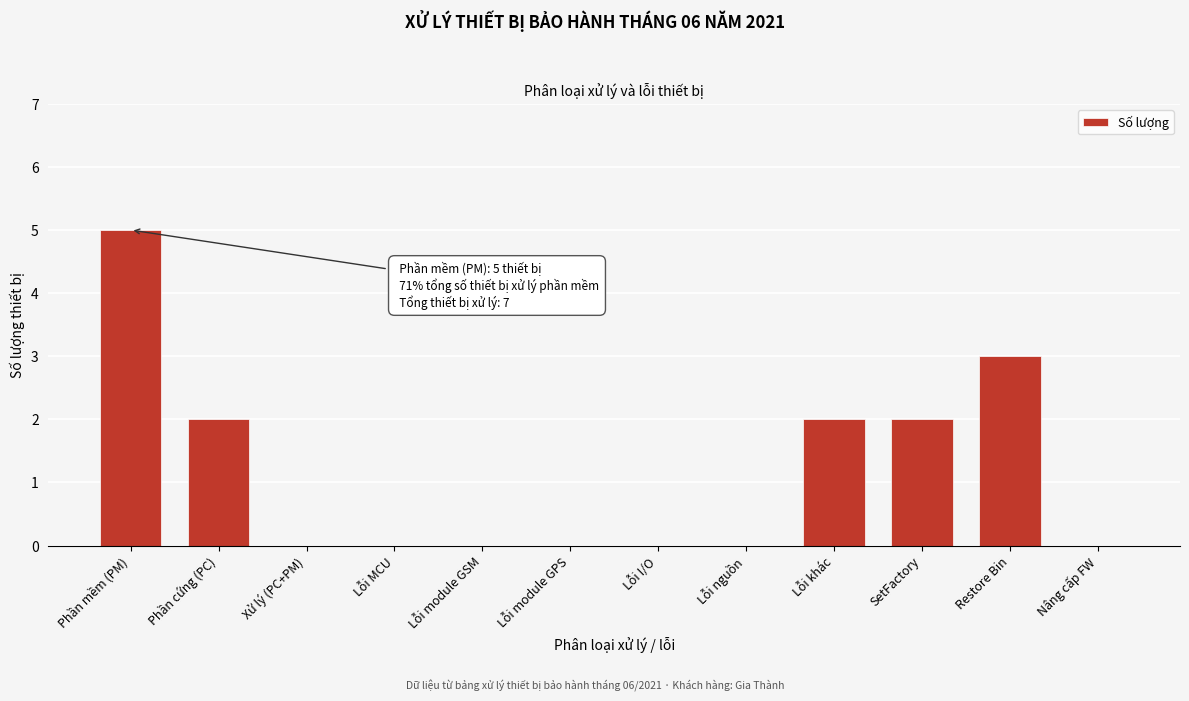

Reading left to right, transcribe all the data shown in this chart.

Phần mềm (PM)=5	Phần cứng (PC)=2	Xử lý (PC+PM)=0	Lỗi MCU=0	Lỗi module GSM=0	Lỗi module GPS=0	Lỗi I/O=0	Lỗi nguồn=0	Lỗi khác=2	SetFactory=2	Restore Bin=3	Nâng cấp FW=0